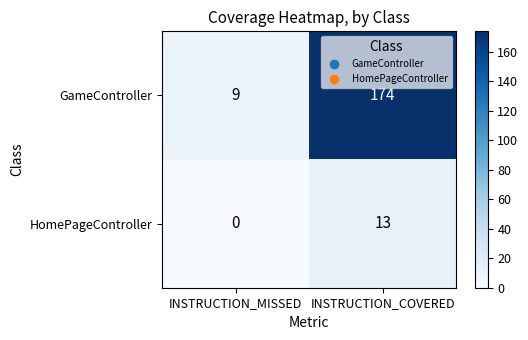

What is the total value across all series at INSTRUCTION_MISSED?

9